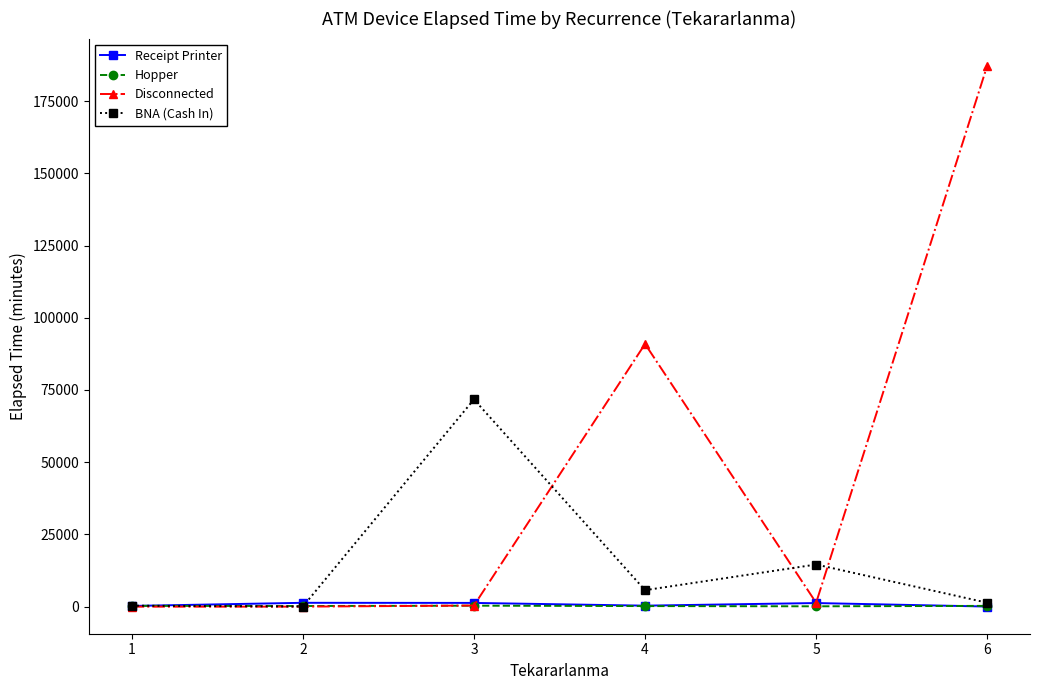

How many values in the BNA (Cash In) series are below 5710?

3